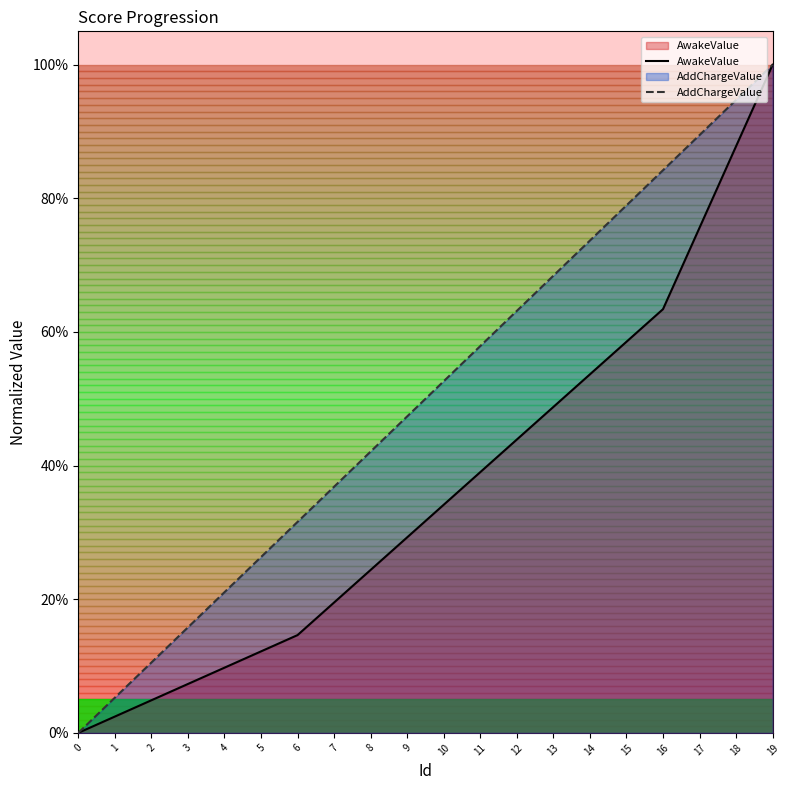

Reading right to left, list all the values displayed in this chart.

AwakeValue: 19=1.0	18=0.9	17=0.8	16=0.6	15=0.6	14=0.5	13=0.5	12=0.4	11=0.4	10=0.3	9=0.3	8=0.2	7=0.2	6=0.1	5=0.1	4=0.1	3=0.1	2=0.0	1=0.0	0=0.0
AddChargeValue: 19=1.0	18=0.9	17=0.9	16=0.8	15=0.8	14=0.7	13=0.7	12=0.6	11=0.6	10=0.5	9=0.5	8=0.4	7=0.4	6=0.3	5=0.3	4=0.2	3=0.2	2=0.1	1=0.1	0=0.0